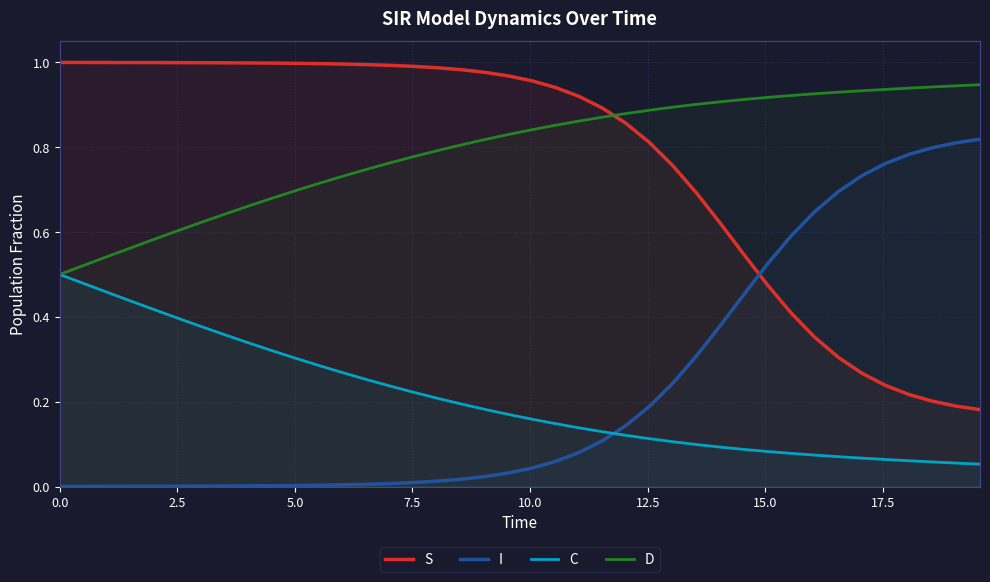

True or false: D and I cross at least once.

False